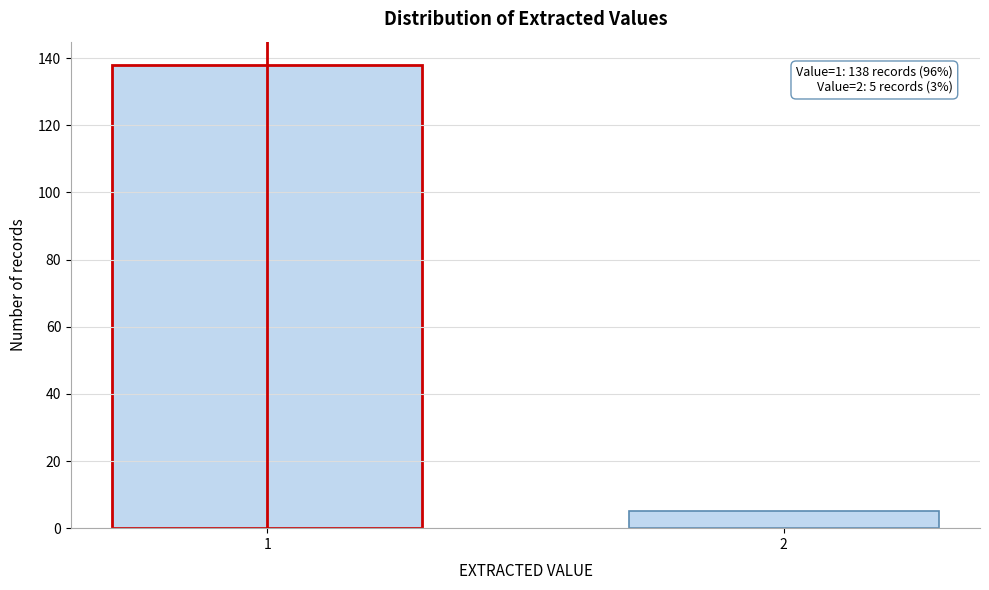

Reading right to left, what are all the values shown in this chart?

2=5	1=138